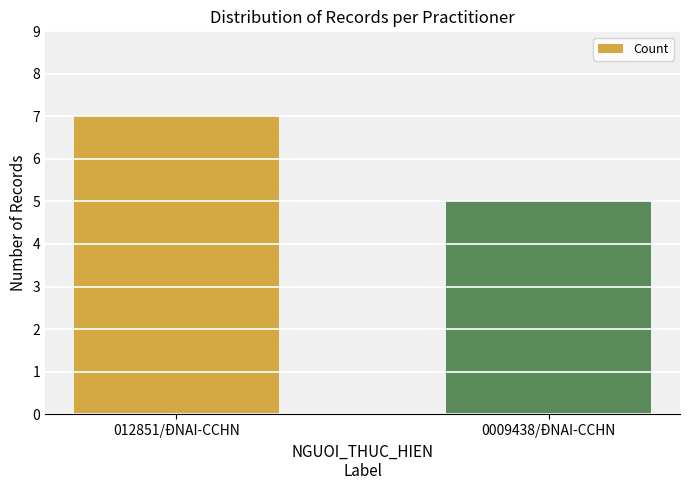

The chart shows a value of 13 at 012851/ĐNAI-CCHN. True or false?

False